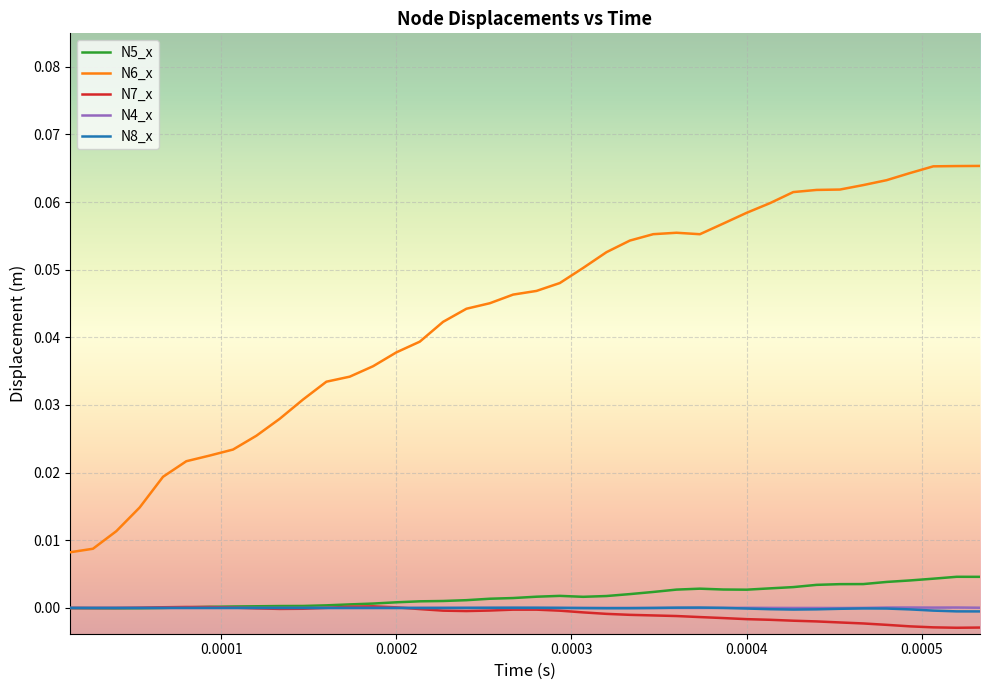

True or false: N6_x and N8_x cross at least once.

False